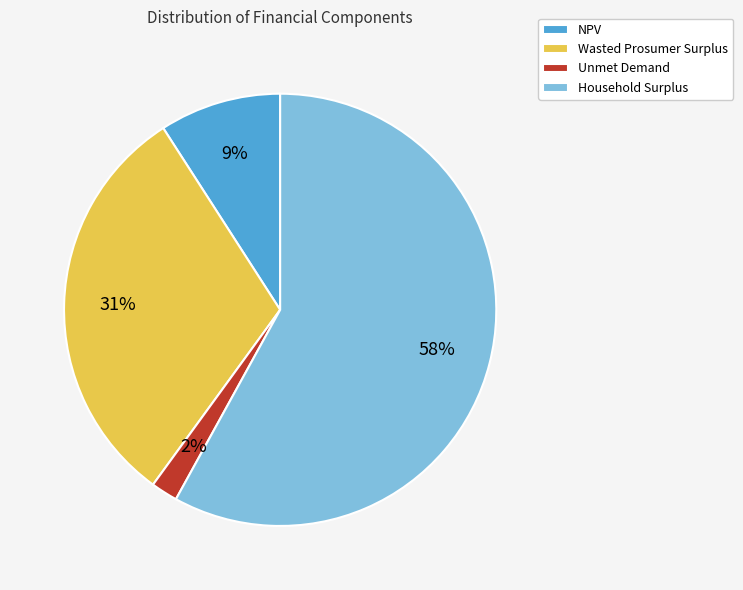

Is the sum of NPV and Unmet Demand greater than half?

No